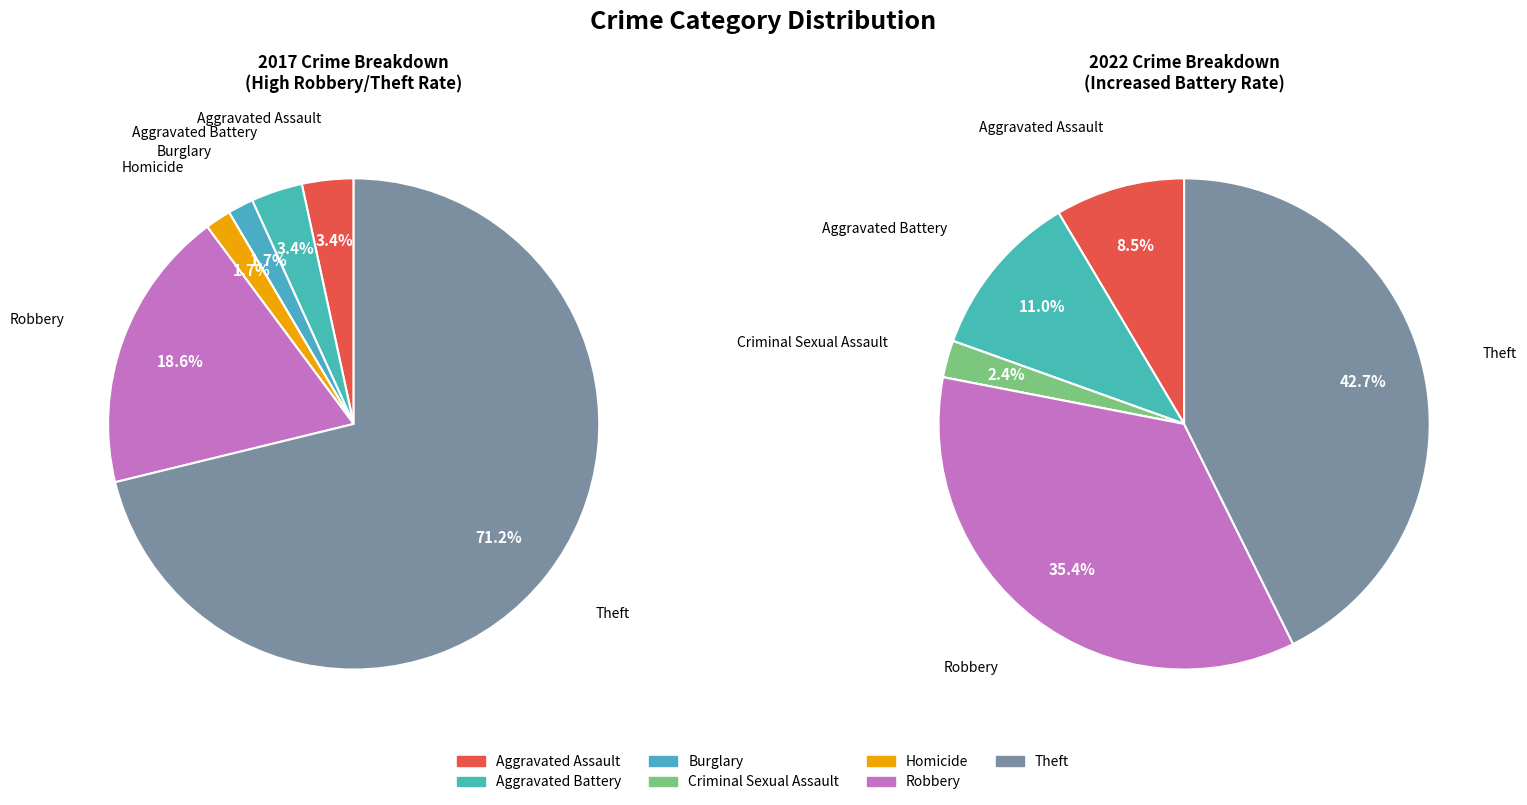

What portion of the pie excludes 6?

28.8%